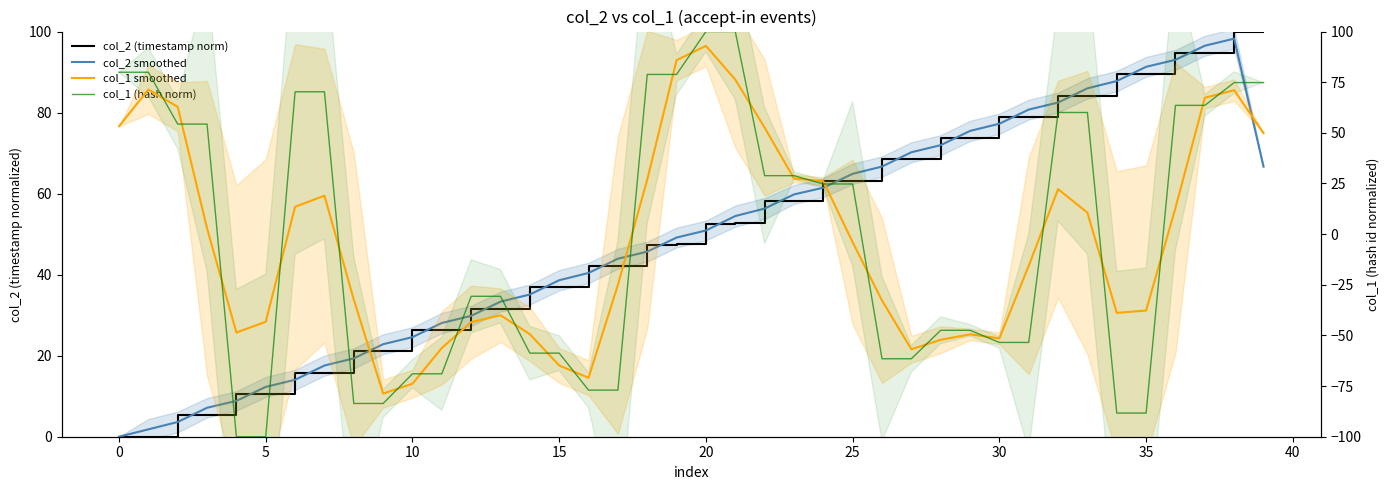

True or false: col_1 smoothed has more than 1 points higher than both neighbors.

True